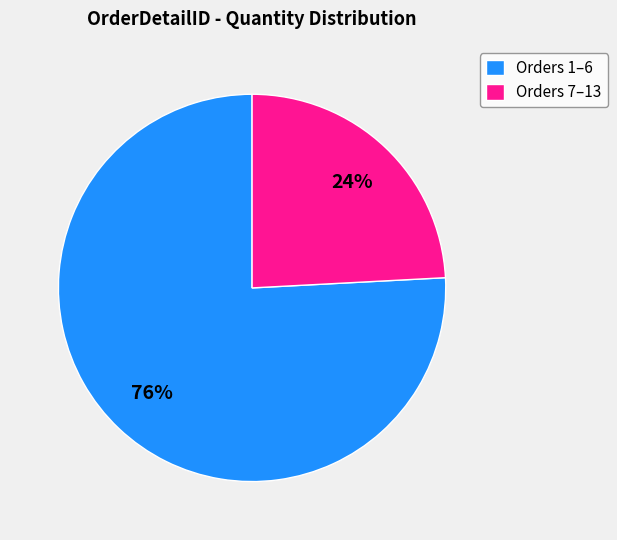

To the nearest percent, what portion does Orders 1–6 represent?

76%